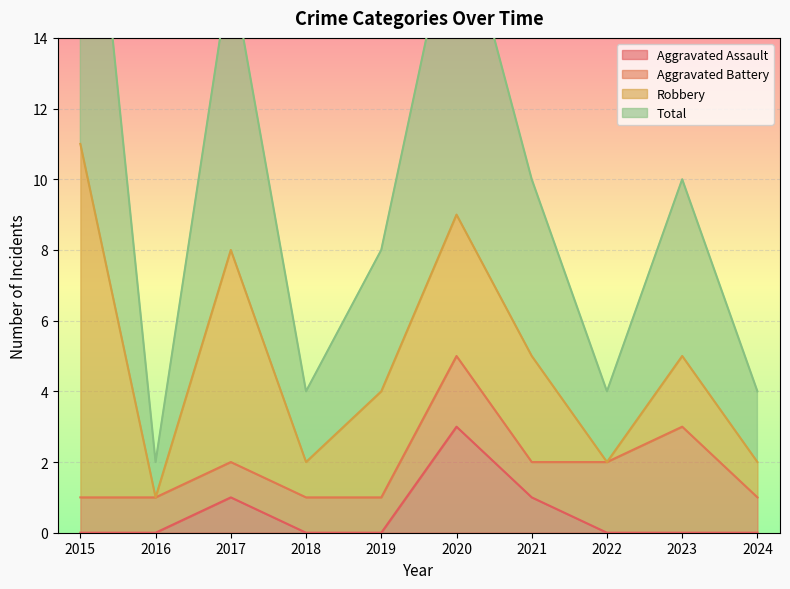

What is the sum of all Aggravated Assault values?

5